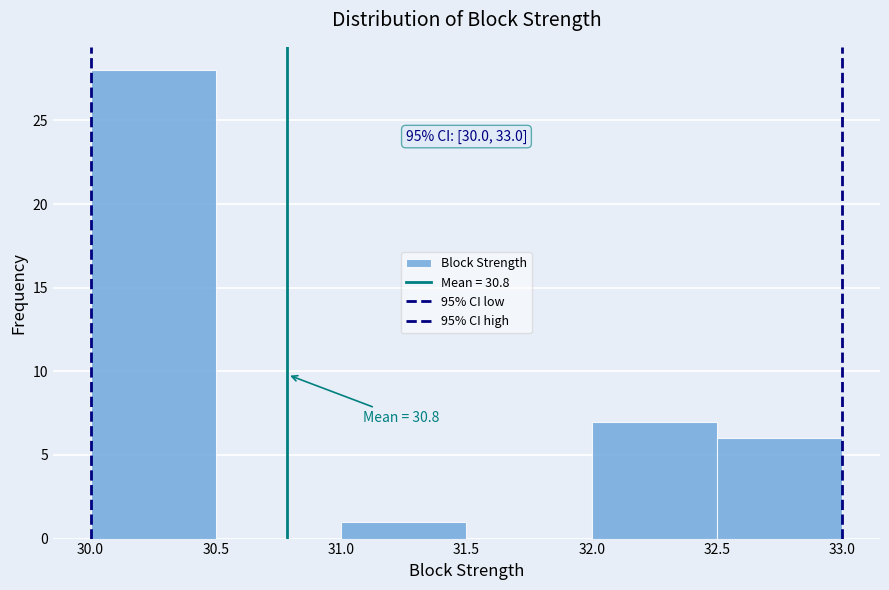

Which range on the x-axis has the tallest bar?

30.0 to 30.5